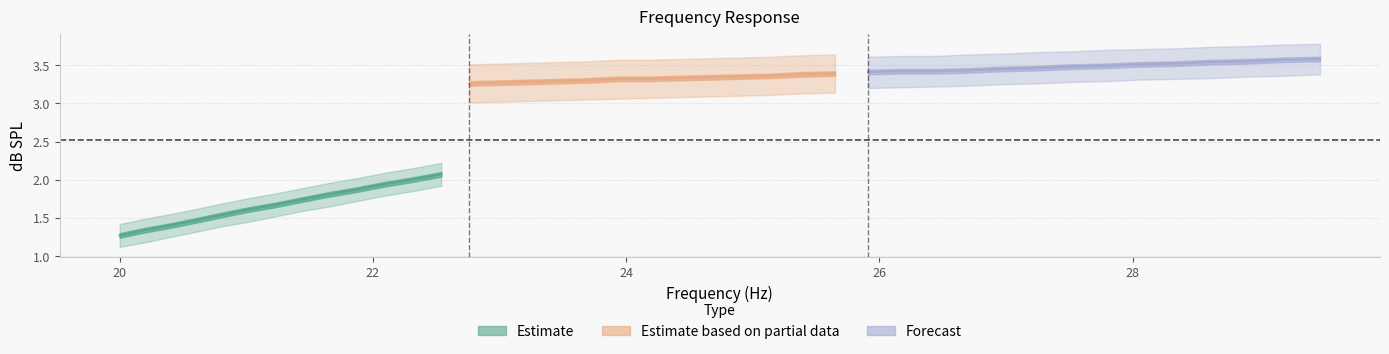

At how many categories does at least one series exceed 1?

40